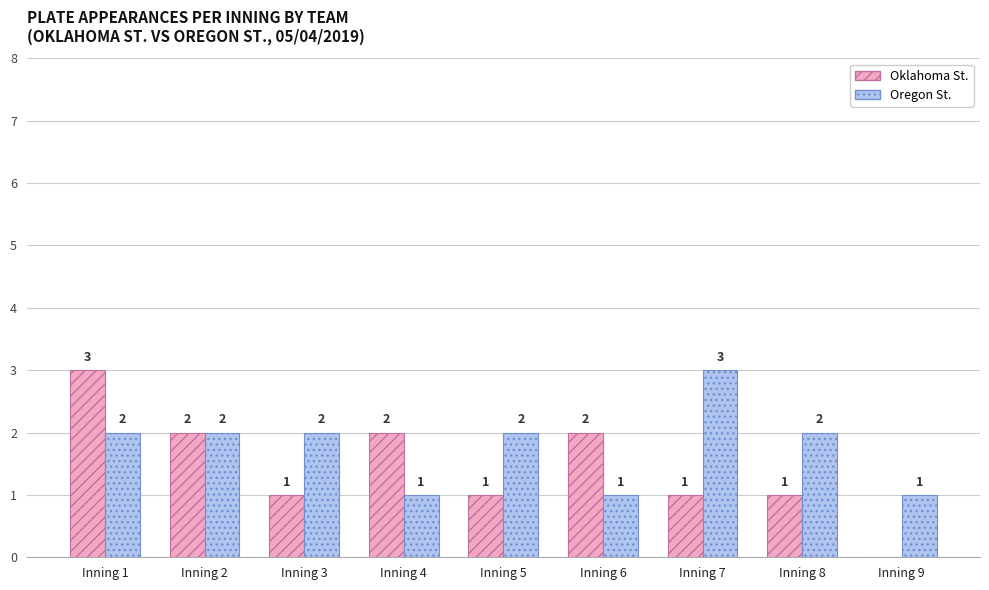

What is the average value of the Oregon St. series?

2